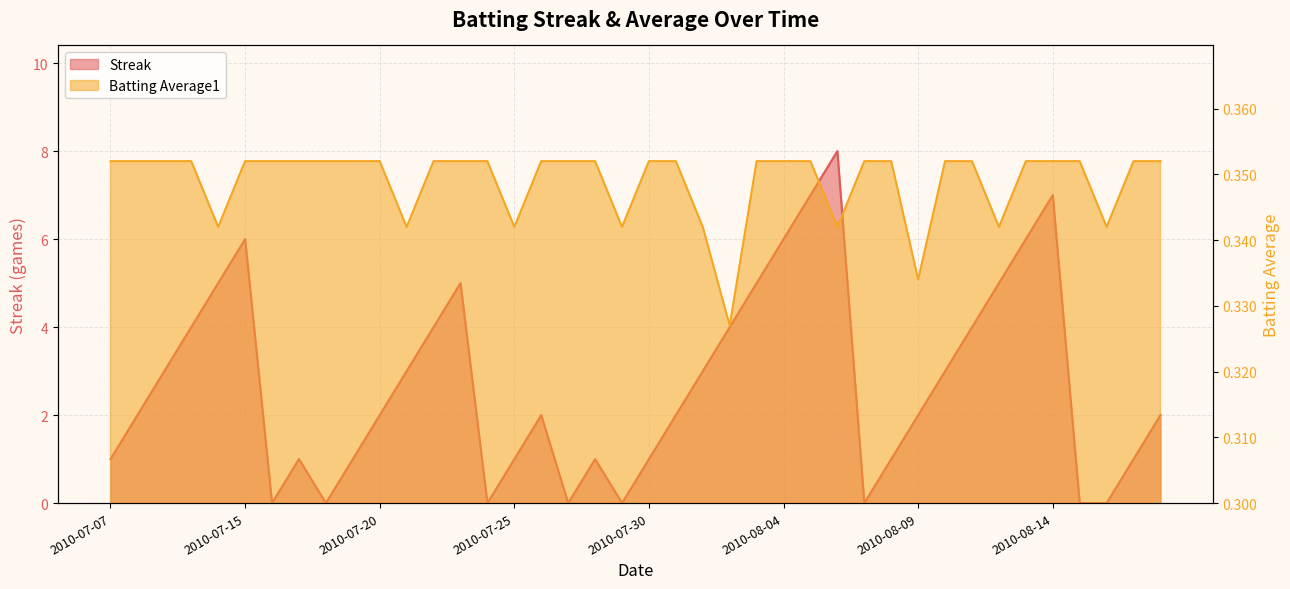

Rank the series by their average value, from lowest to highest.

Batting Average1, Streak